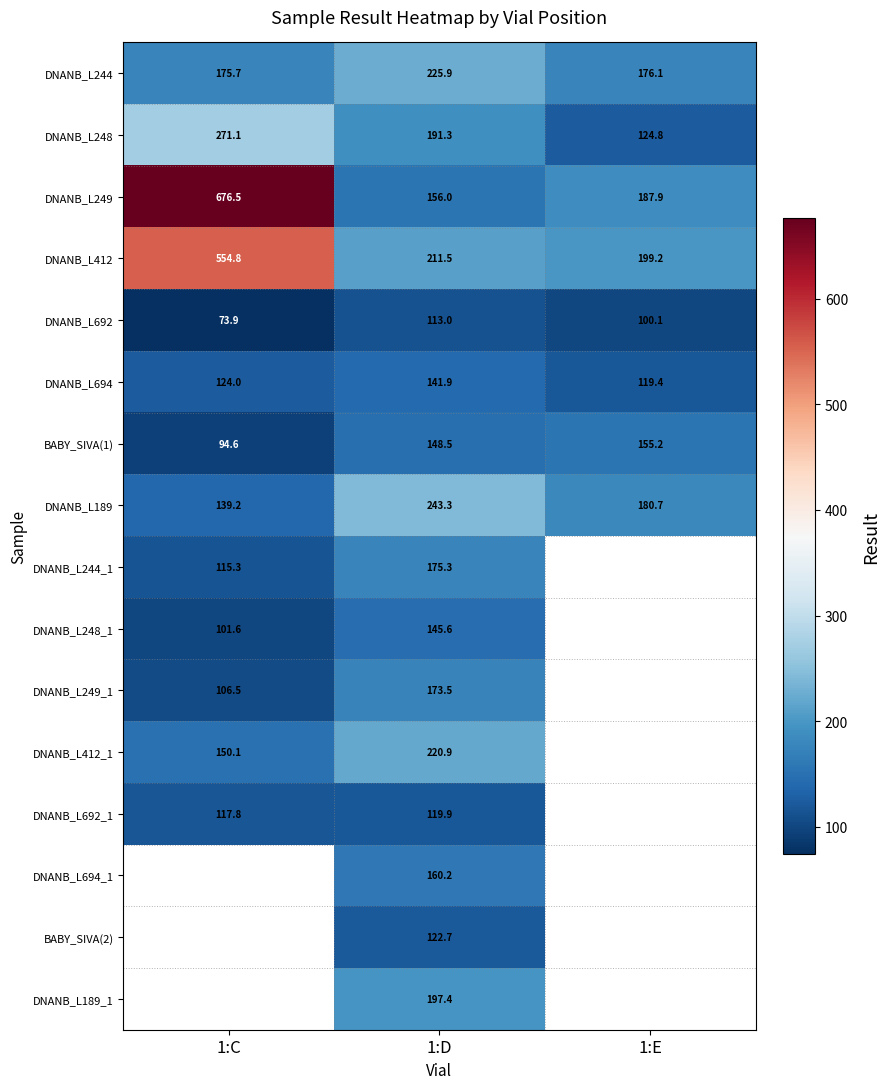

What is the minimum value shown in the chart?

73.9